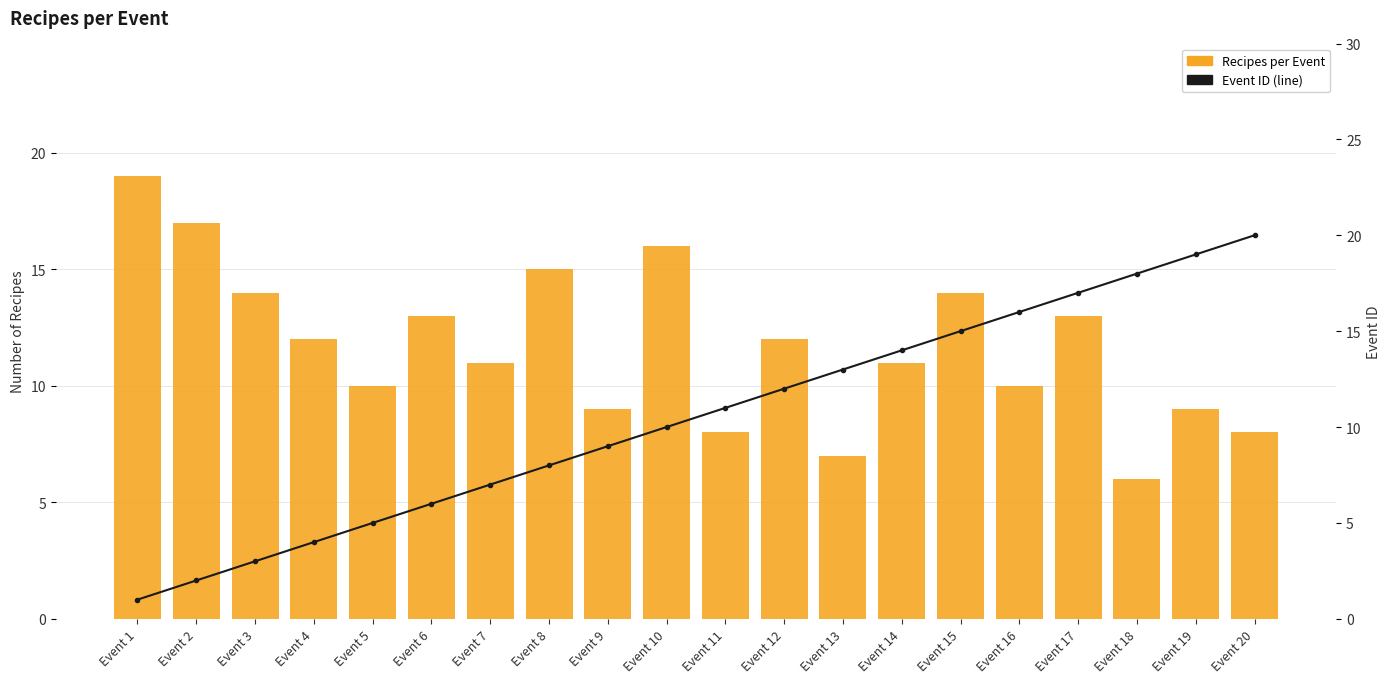

What is the sum of the Event ID (line) values at Event 11 and Event 17?

28